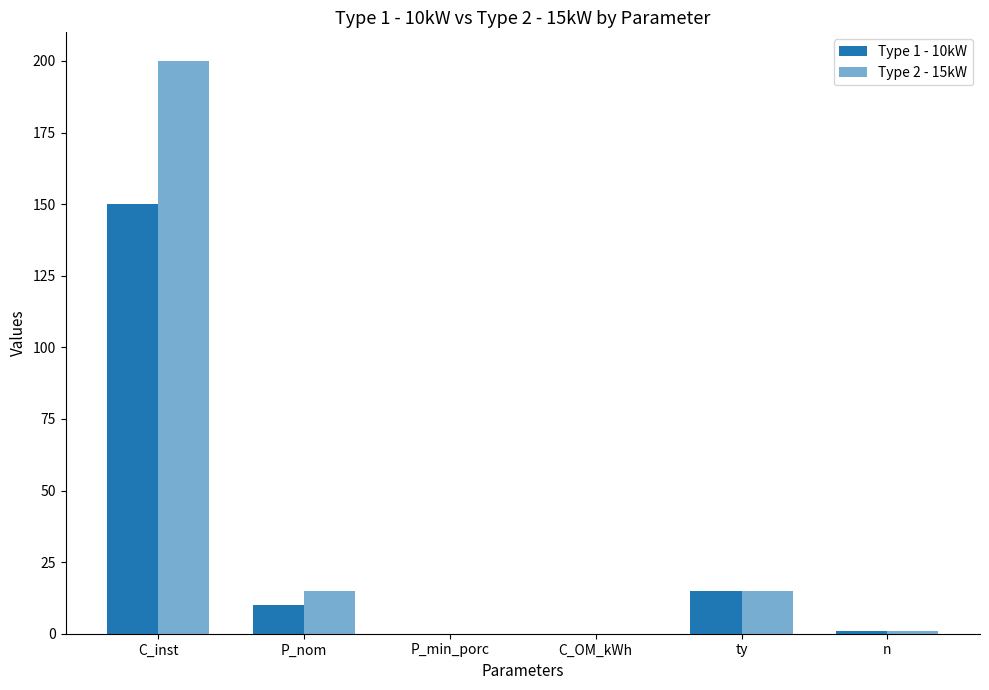

What is the sum of the Type 2 - 15kW values at P_min_porc and ty?

15.1